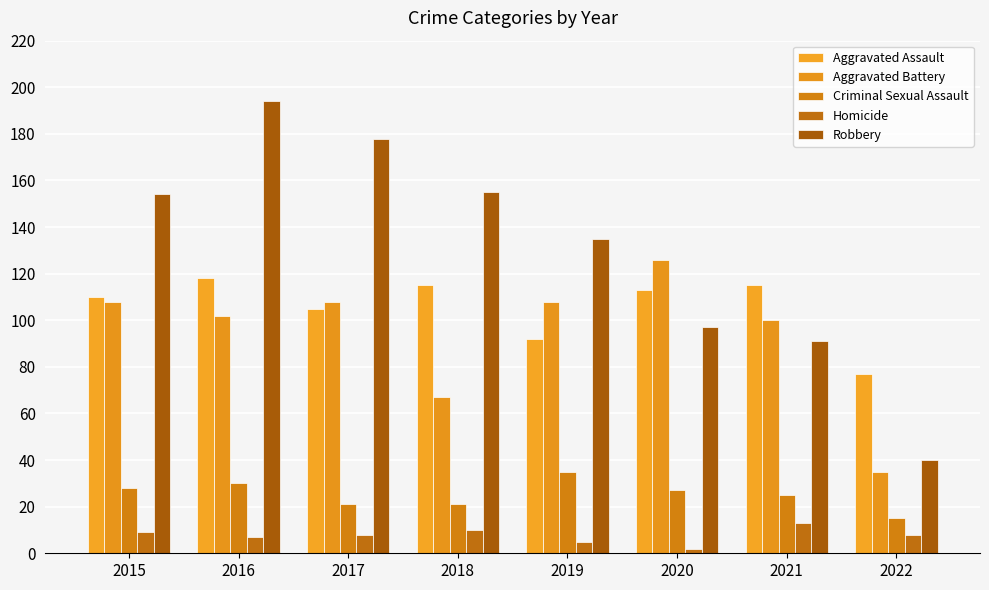

The value of Criminal Sexual Assault at 2015 is 28. True or false?

True